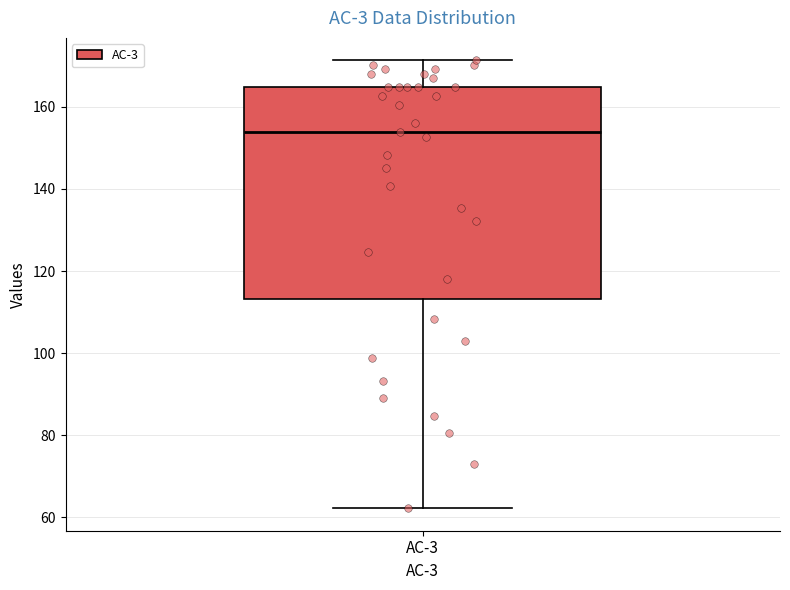

Read this box plot against the y-axis: the position of the median line, the range covered by the box, and the ends of both whiskers. The values are not printed on the chart, so give them approximately, as read against the axis.

median 154, box 114 to 164, whiskers 62 to 172